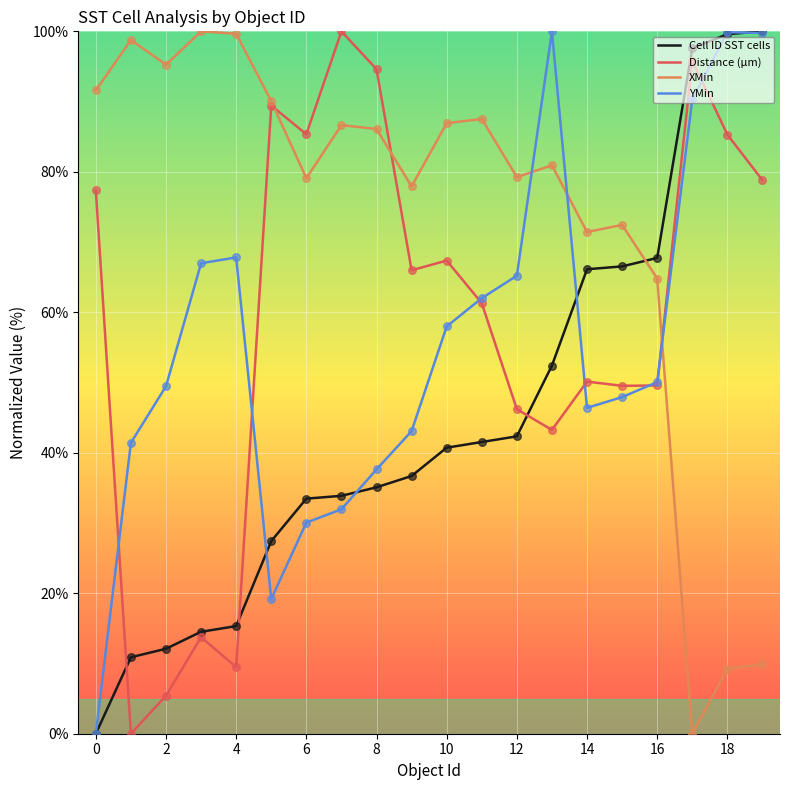

Which series has the largest total across all categories?

XMin